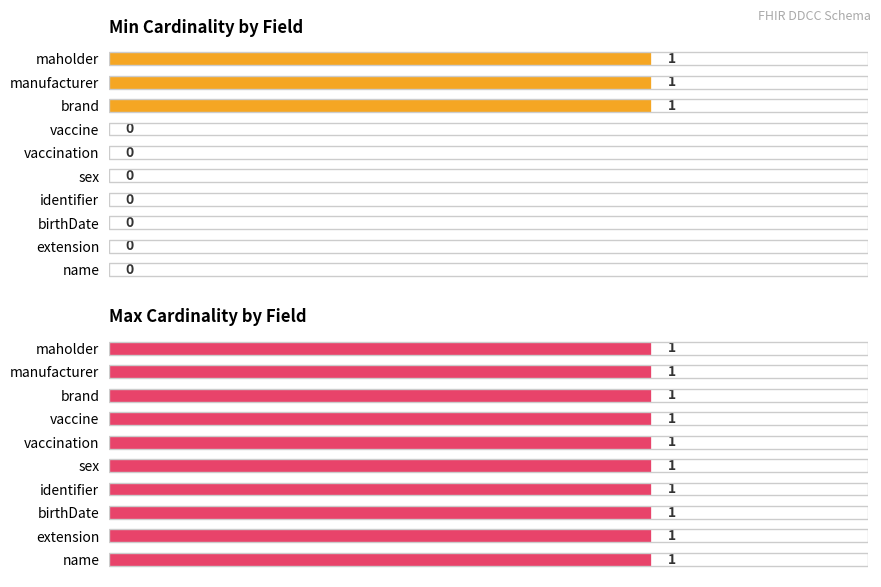

Count the number of data series in this chart.

2